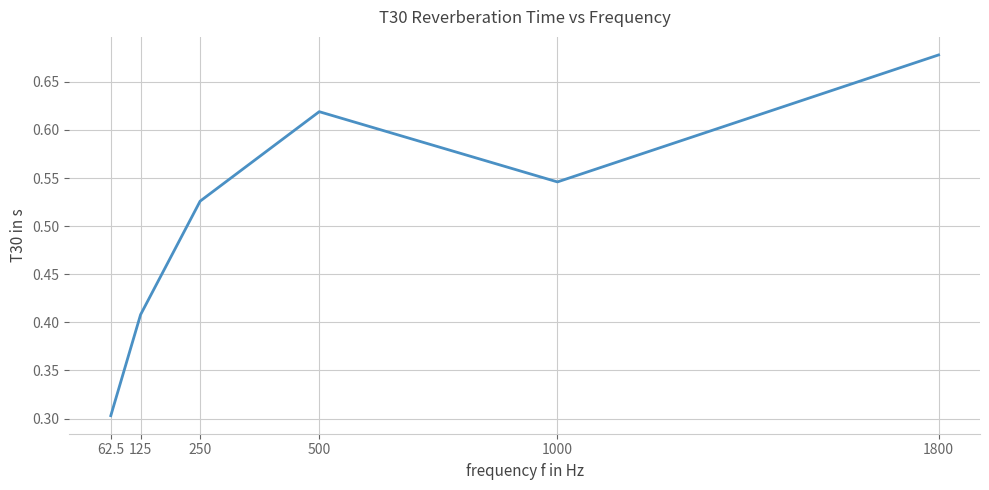

What is the change in value from 62.5 to 250?

+0.2